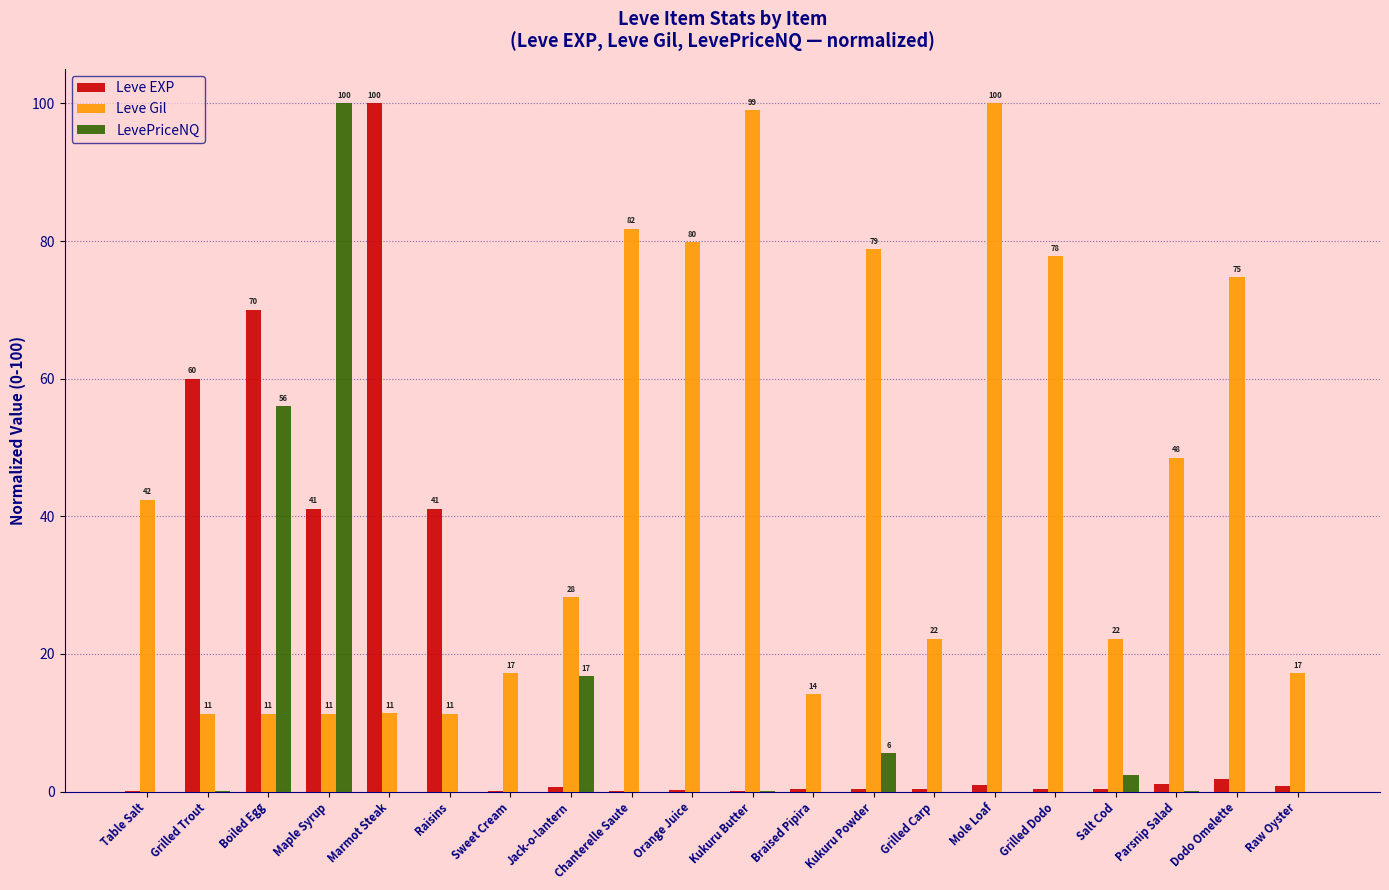

At which category is the sum across all series the highest?

Maple Syrup